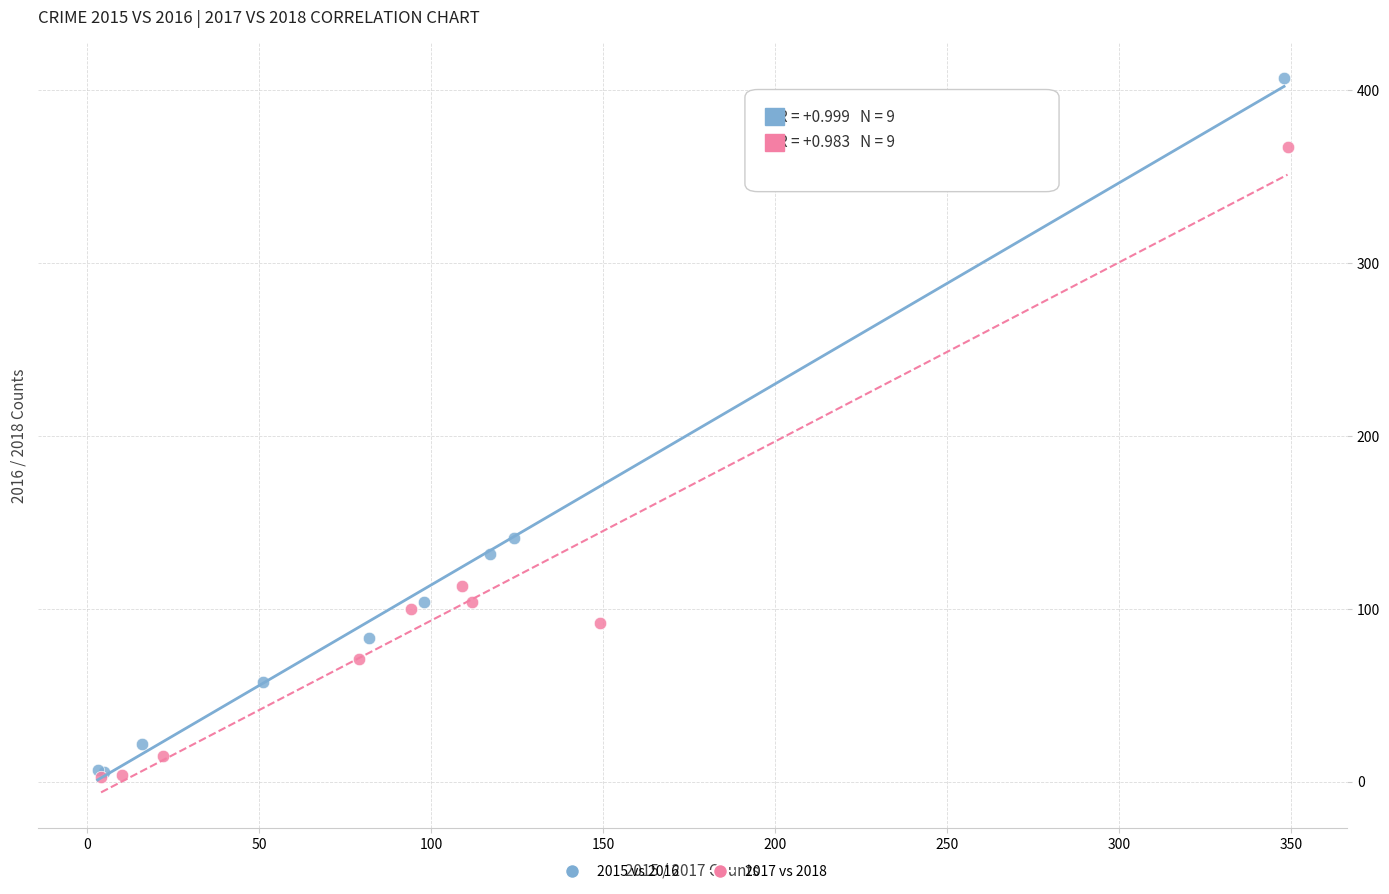

Which series has the largest Y range (max minus min)?

2015 vs 2016